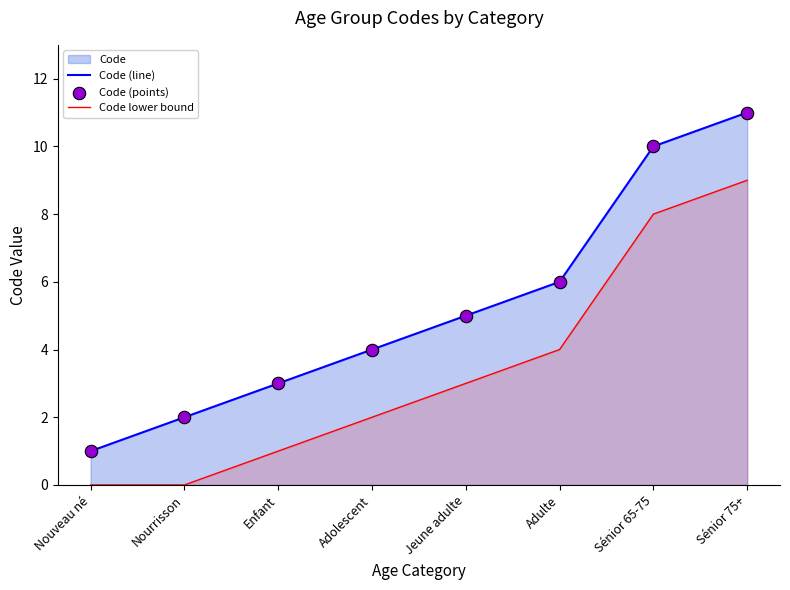

What is the total value across all series at Jeune adulte?

8